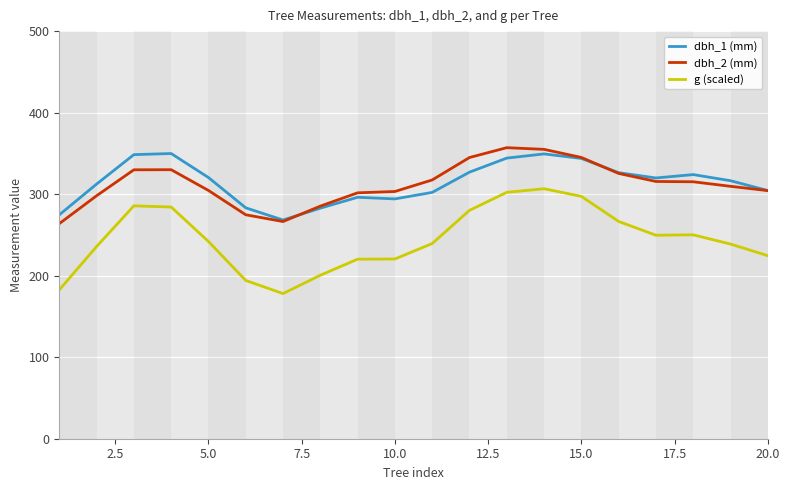

True or false: dbh_2 (mm) and g (scaled) cross at least once.

False